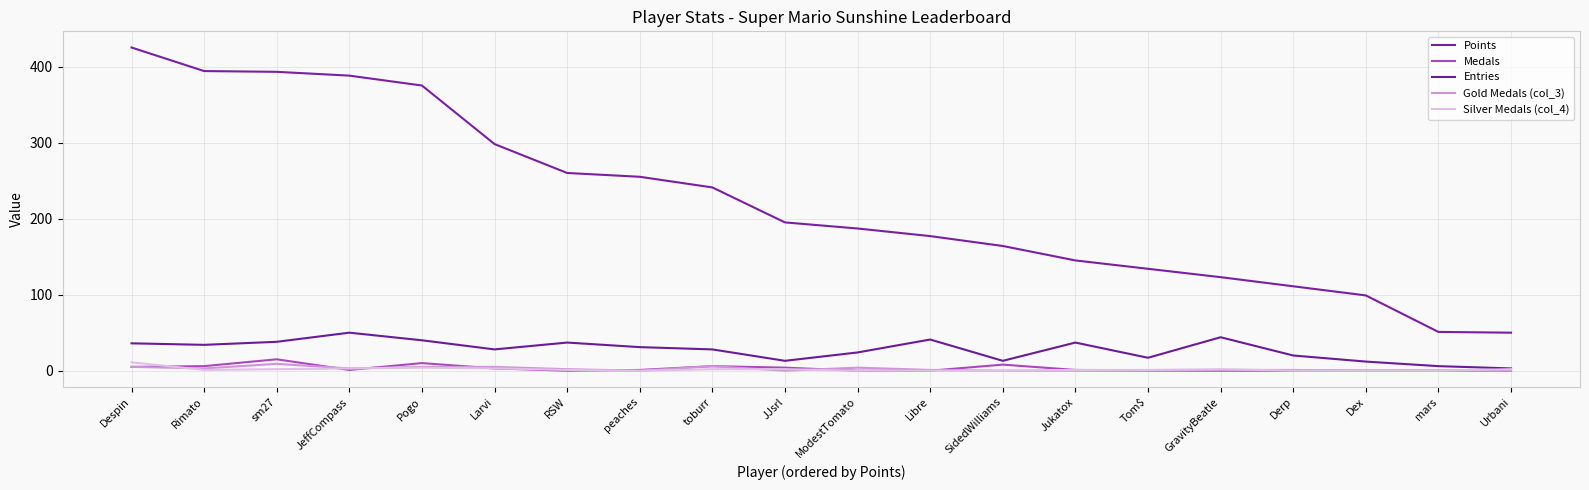

How many lines are shown in the chart?

5